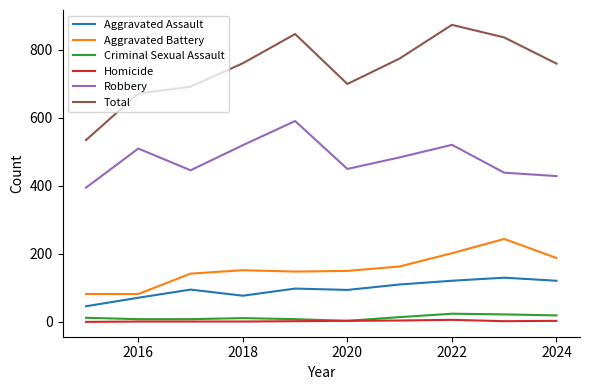

What is the highest value of the Robbery series?

591